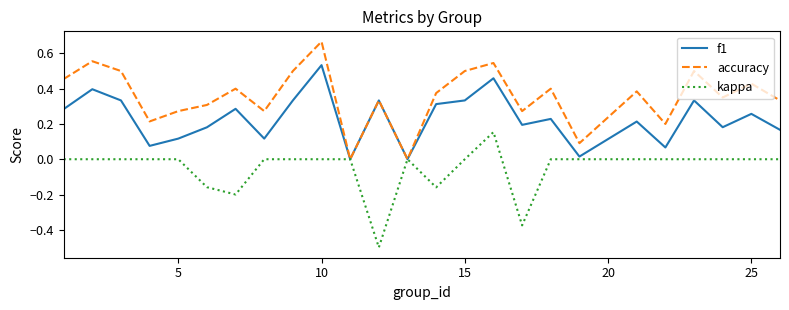

Count the kappa values in the range 0 to 1.

20